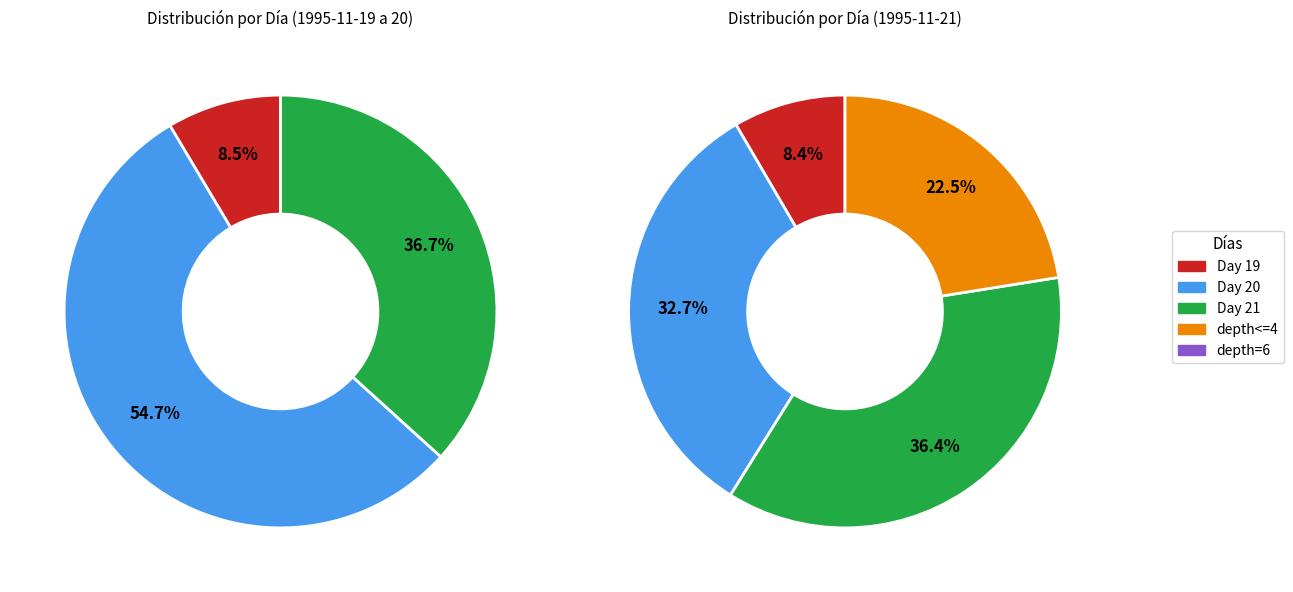

Combined, do 20 and 20 account for over 50%?

No